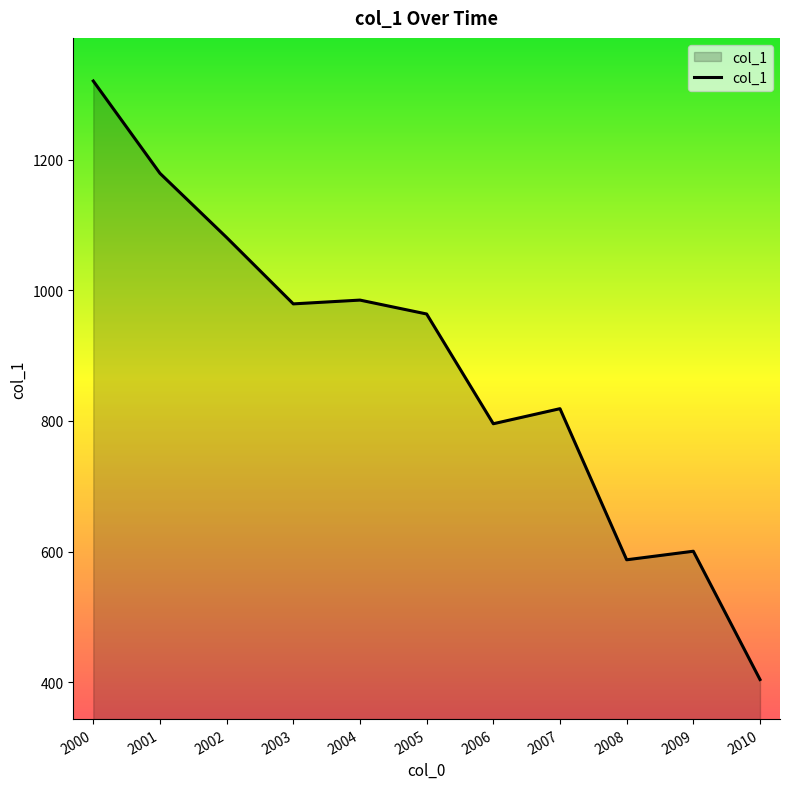

Between 2007 and 2004, which is larger?

2004